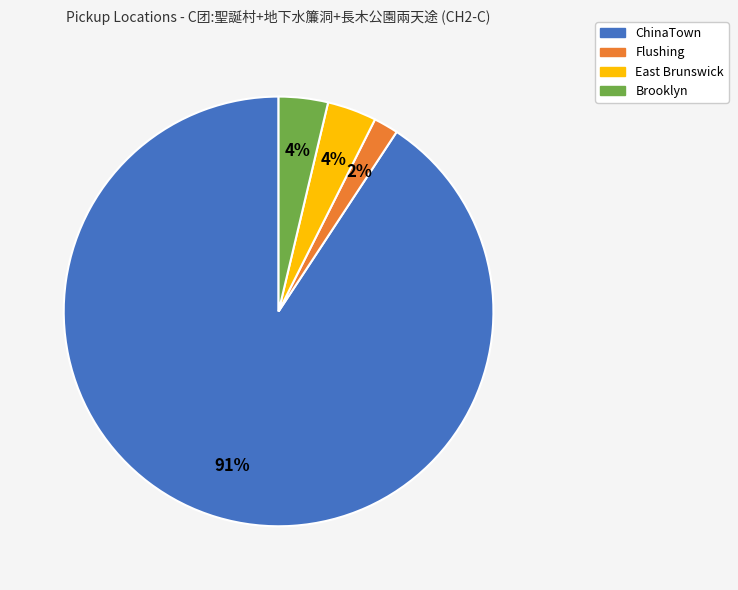

Between Brooklyn and ChinaTown, which is larger?

ChinaTown